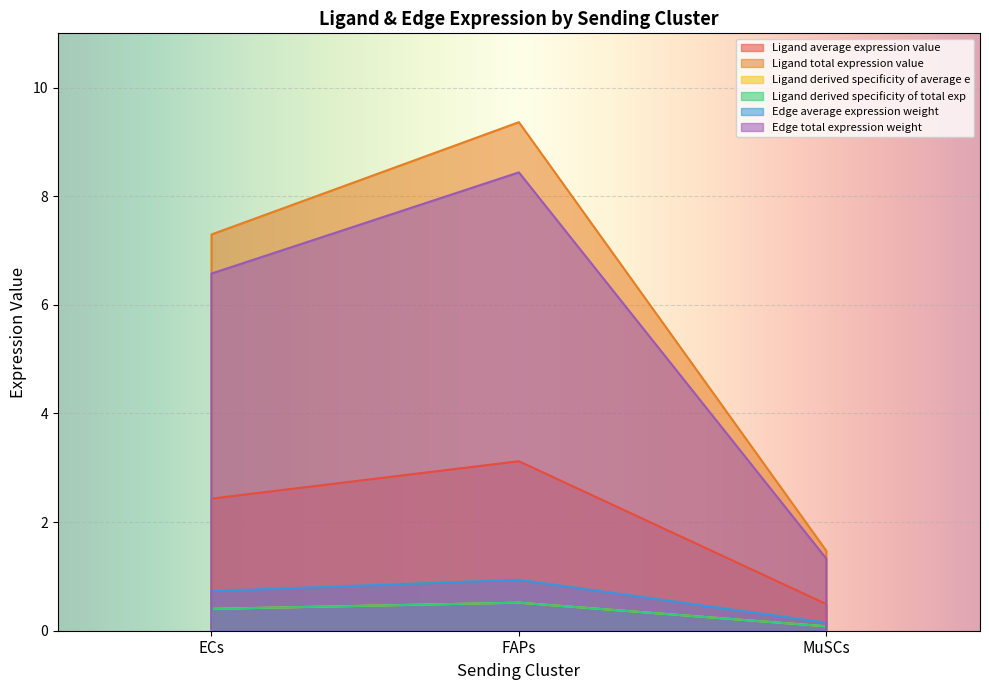

Is the value of Ligand average expression value at MuSCs greater than the value of Ligand derived specificity of average e at ECs?

Yes